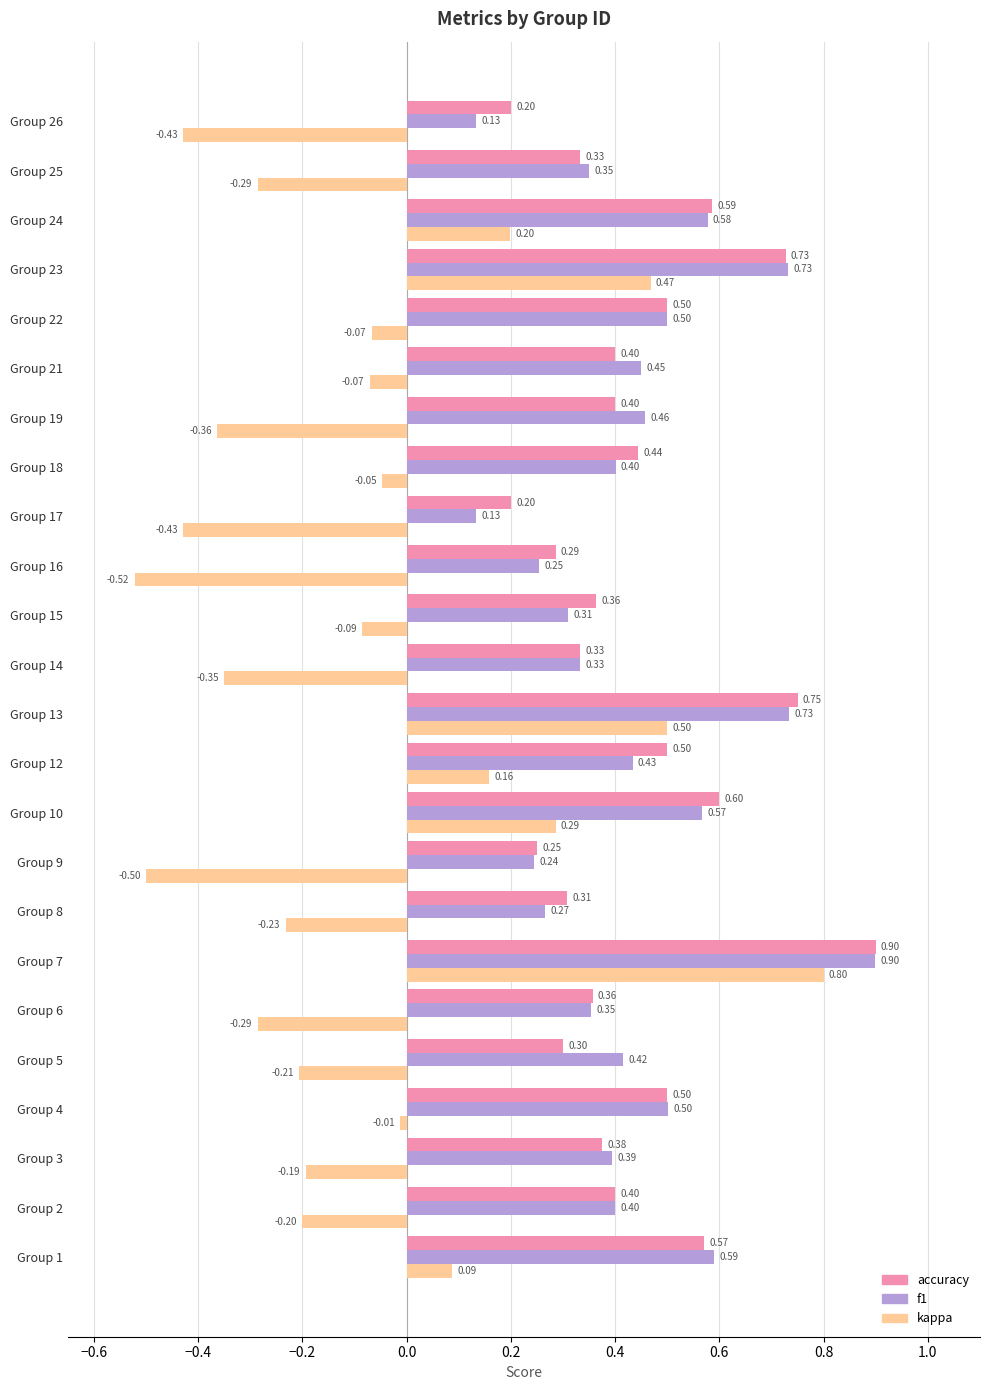

What is the difference between the accuracy values at Group 7 and Group 16?

0.6